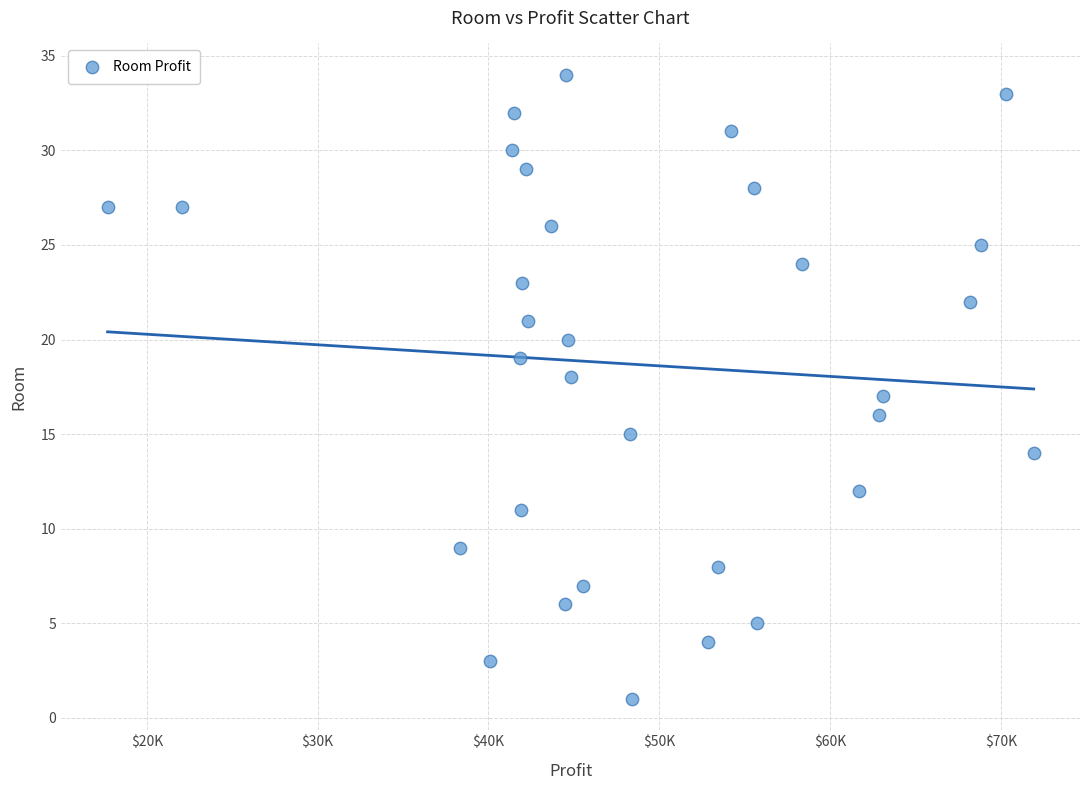

What is the range of Y values (max minus min)?

33